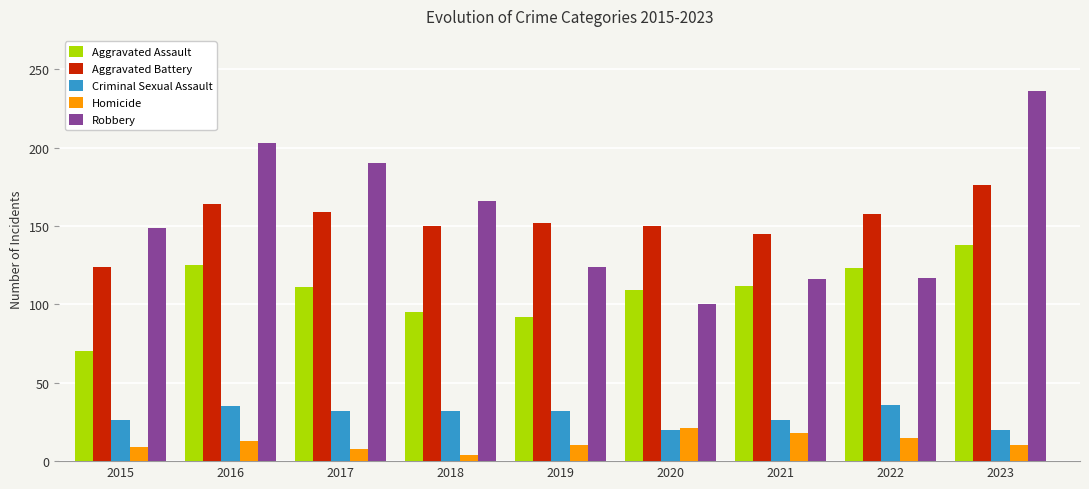

Which category has the lowest value in the Robbery series?

2020